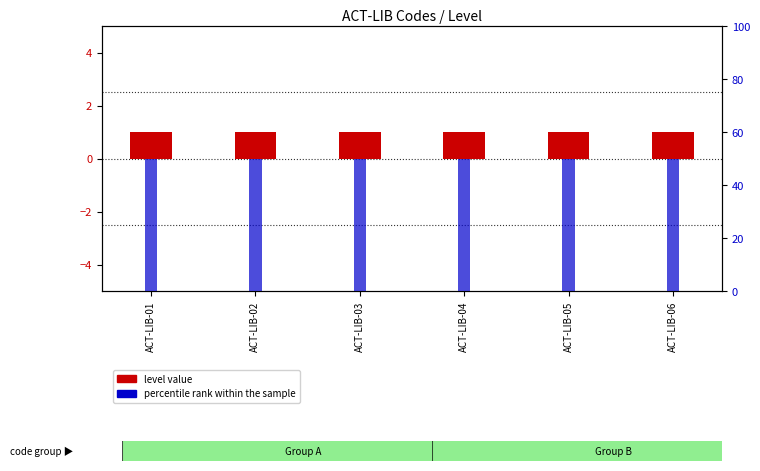

List the labels in order of percentile rank within the sample value, largest first.

ACT-LIB-01, ACT-LIB-02, ACT-LIB-03, ACT-LIB-04, ACT-LIB-05, ACT-LIB-06